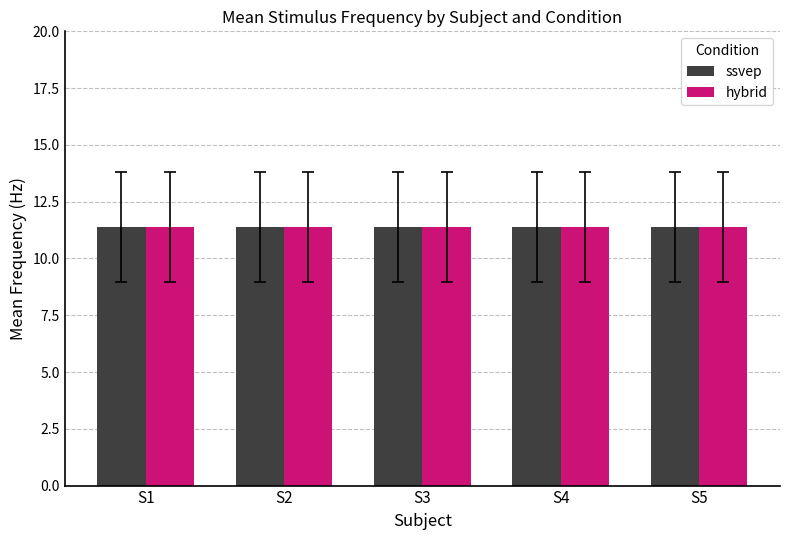

At which category is the sum across all series the highest?

S1